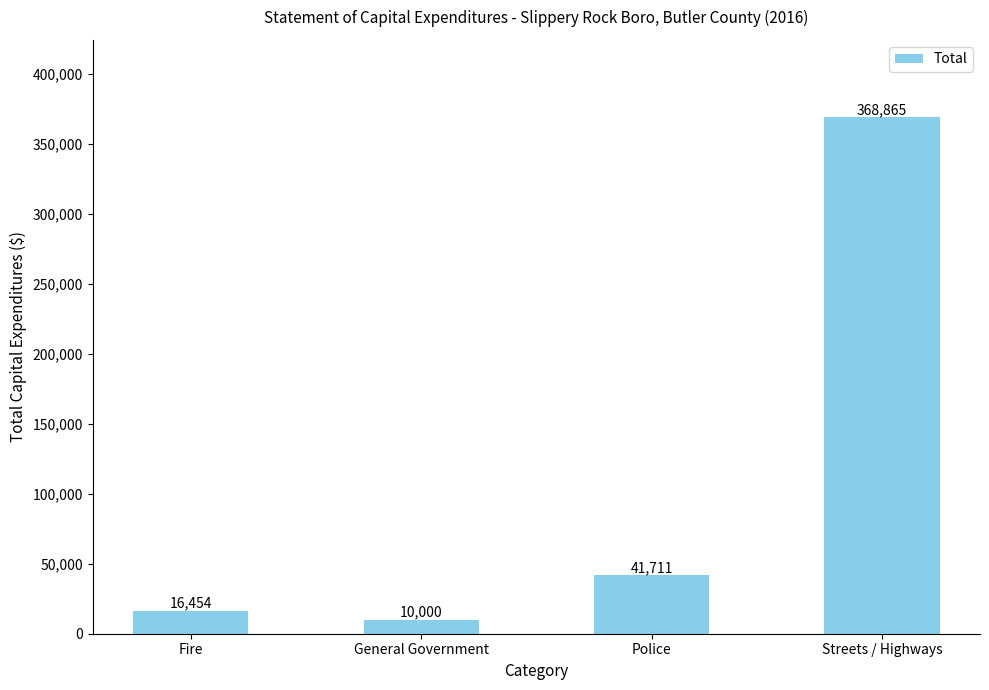

What is the label of the 3rd bar from the right?

General Government